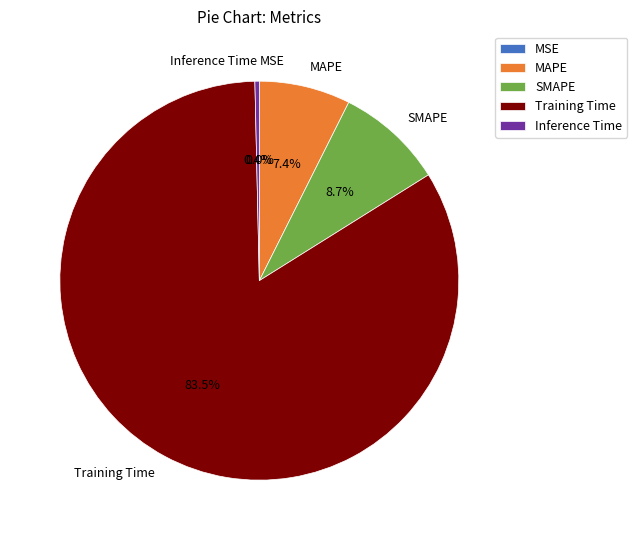

What is the largest slice in the pie chart?

Training Time